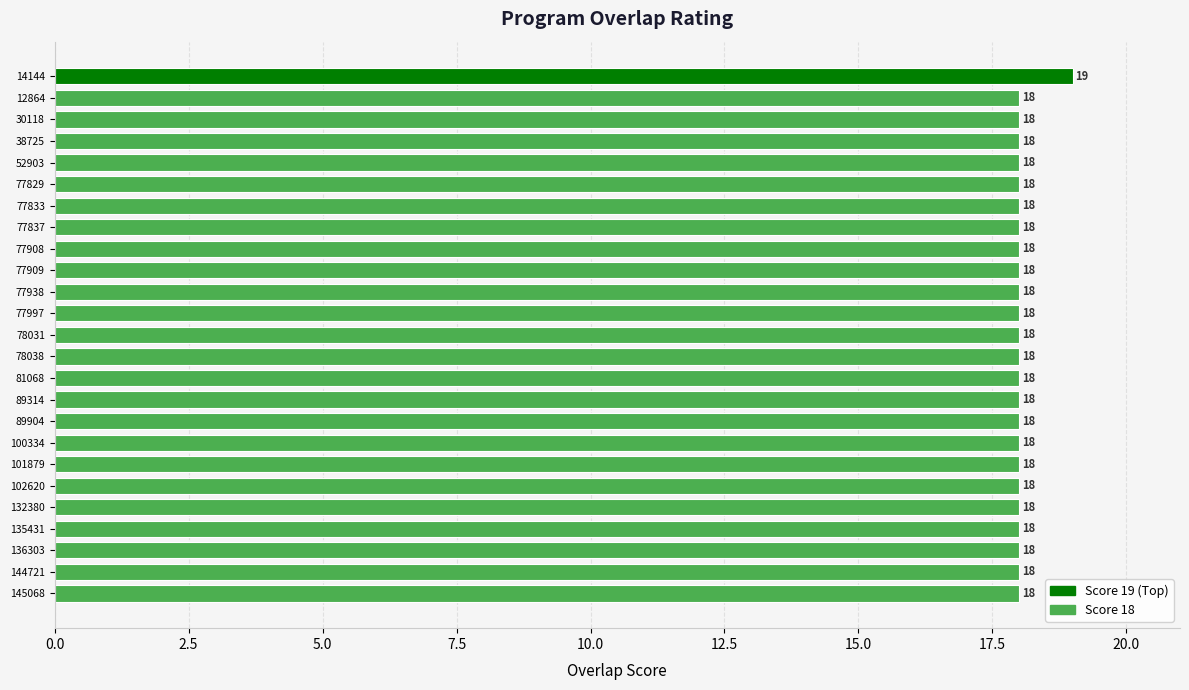

What value does the data have at 30118?

18